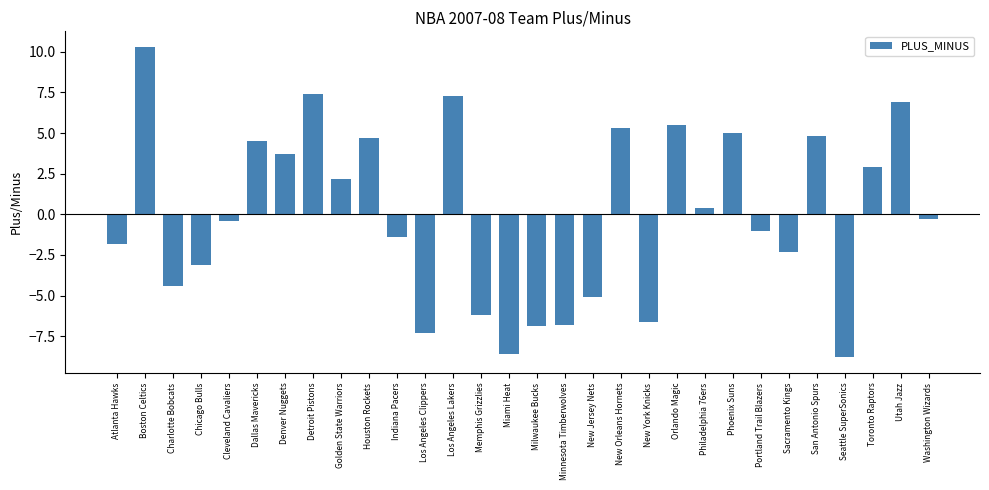

Reading left to right, transcribe all the data shown in this chart.

-1.8	10.3	-4.4	-3.1	-0.4	4.5	3.7	7.4	2.2	4.7	-1.4	-7.3	7.3	-6.2	-8.6	-6.9	-6.8	-5.1	5.3	-6.6	5.5	0.4	5.0	-1.0	-2.3	4.8	-8.8	2.9	6.9	-0.3